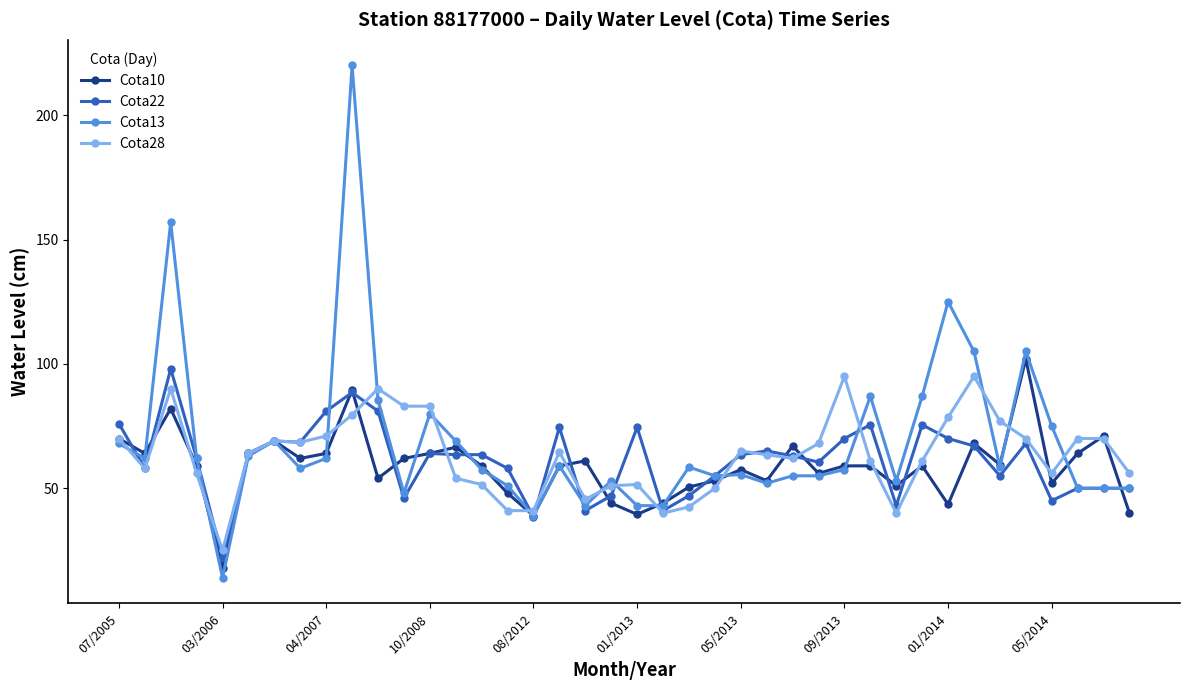

What is the value of the Cota10 point at the 7th from the left?

69.0